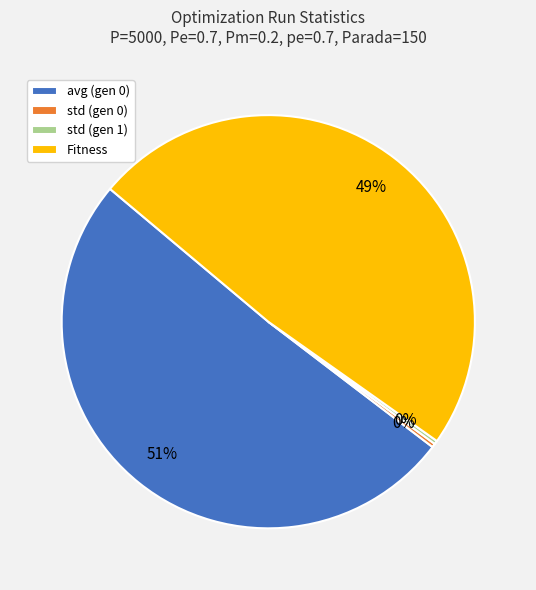

To the nearest percent, what is the average slice percentage?

25%